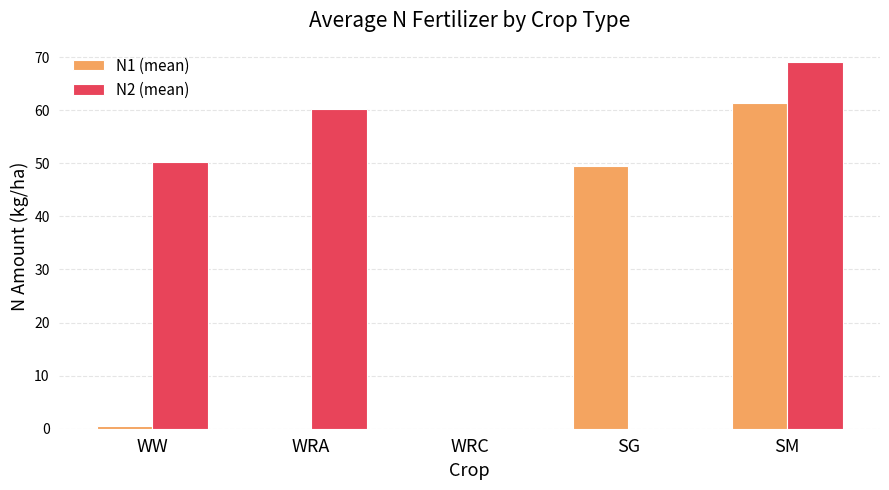

Between WRC and SG, which series saw the biggest shift?

N1 (mean)